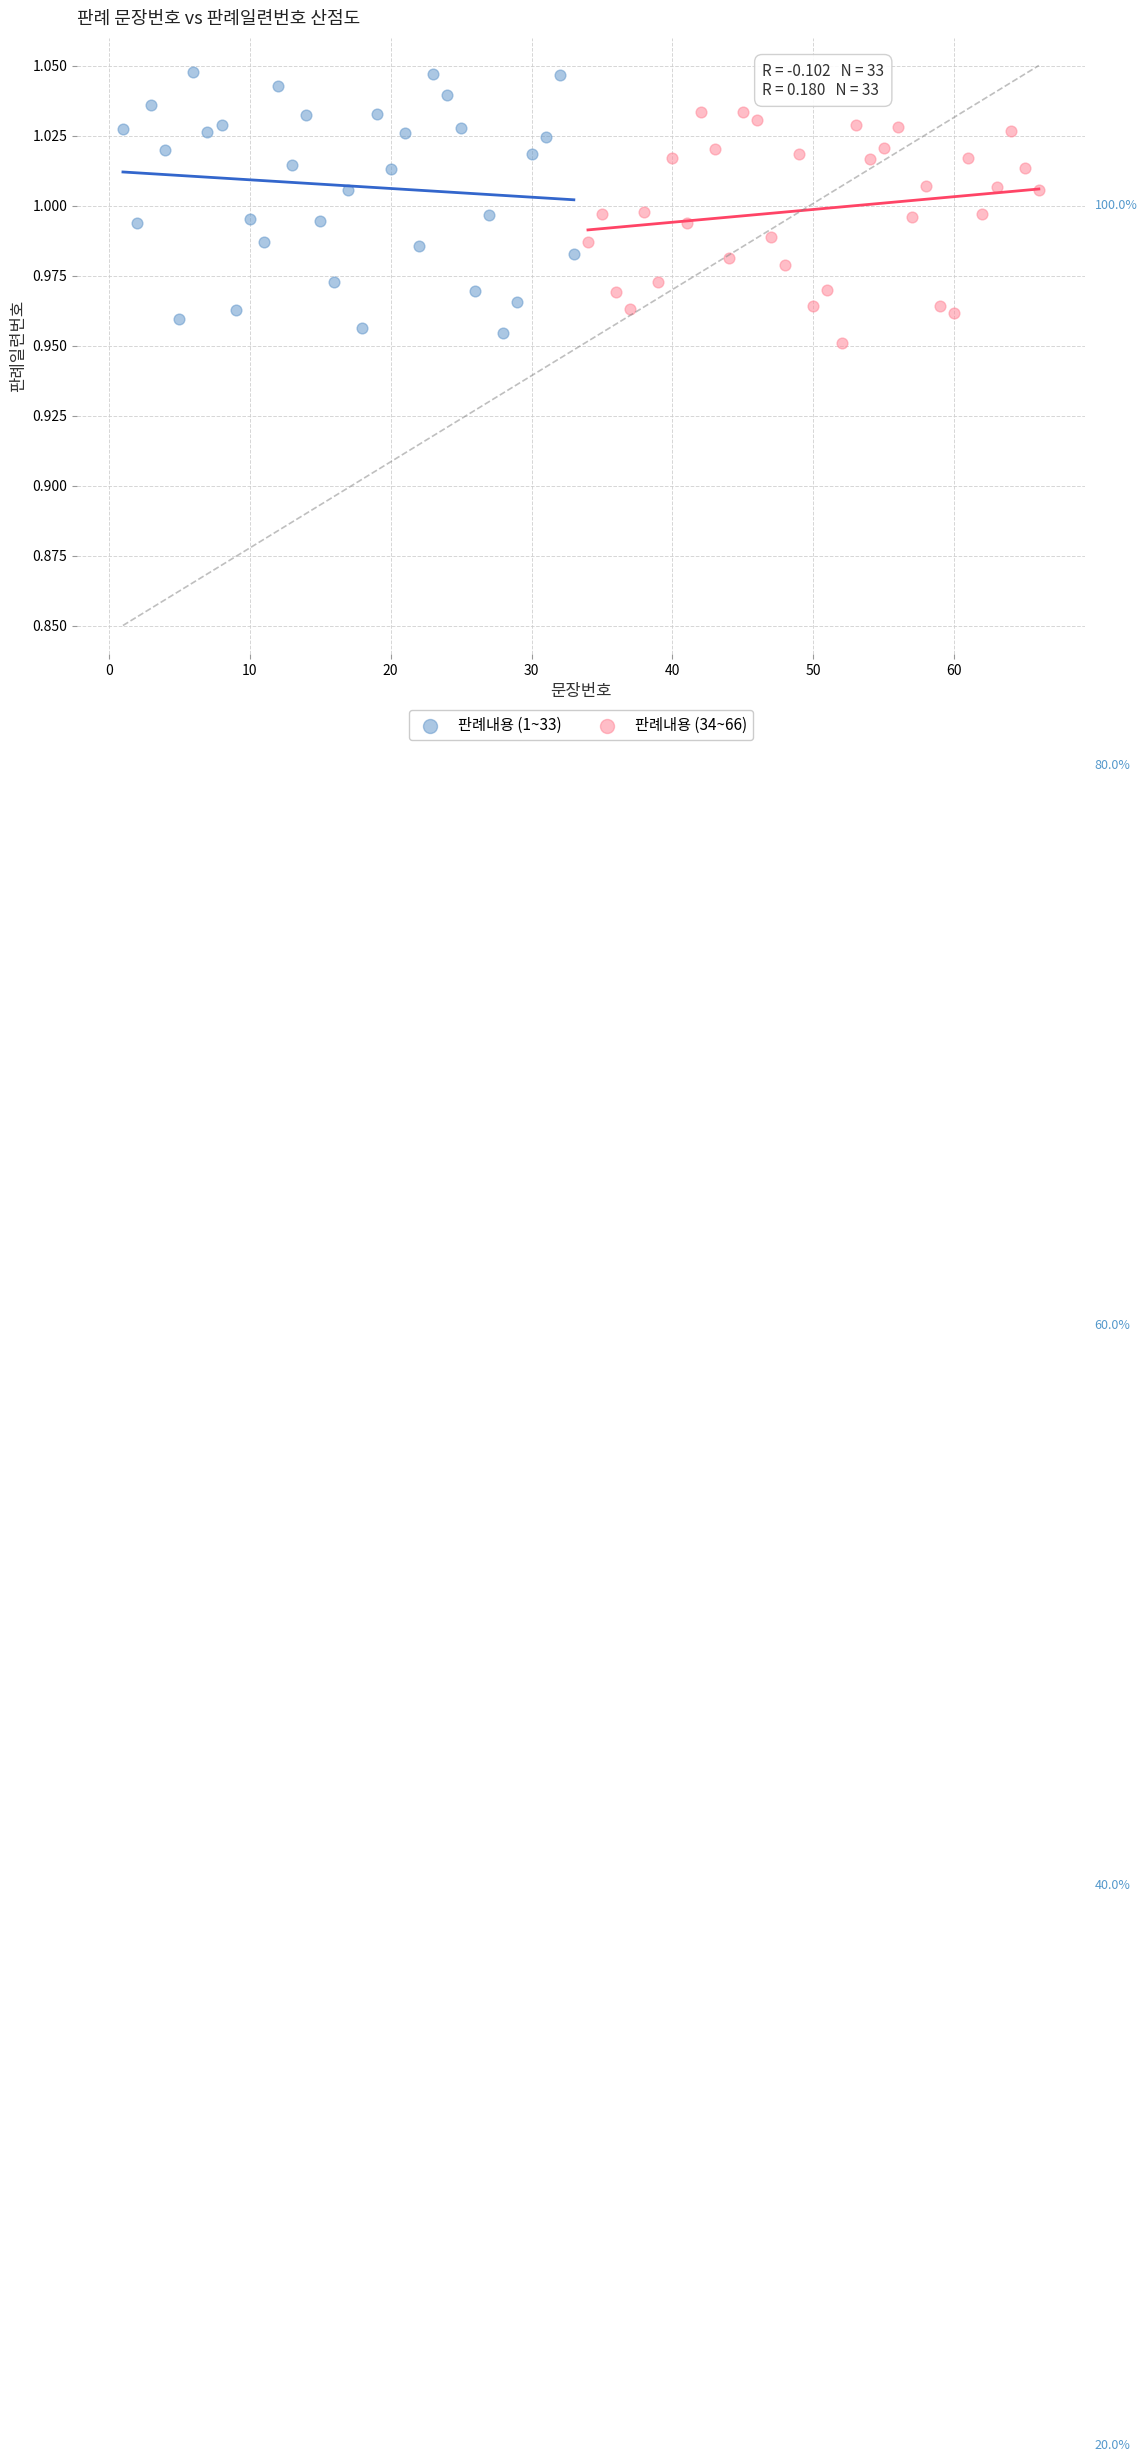

Which series contains the highest Y value?

판례내용 (1~33)